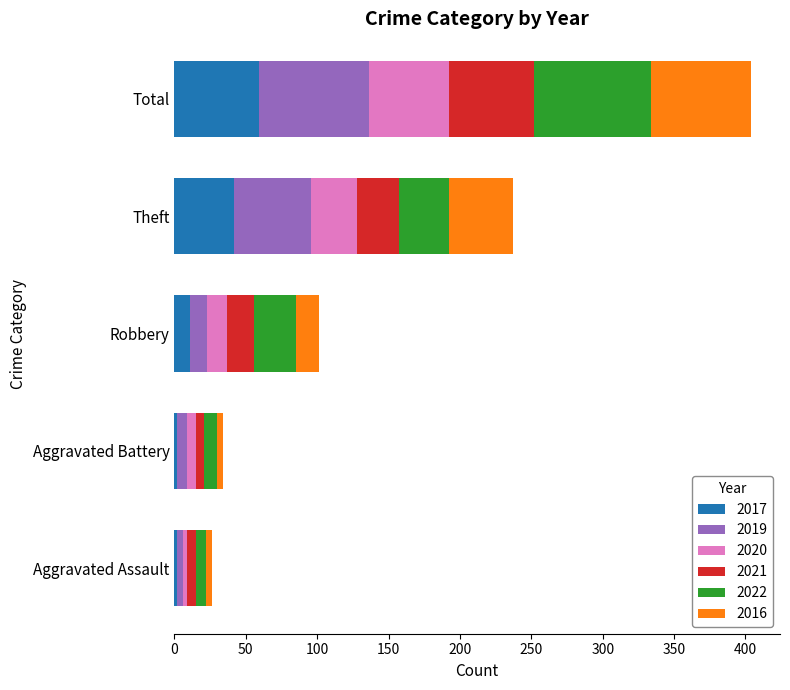

Which category has the highest value in the 2017 series?

Total